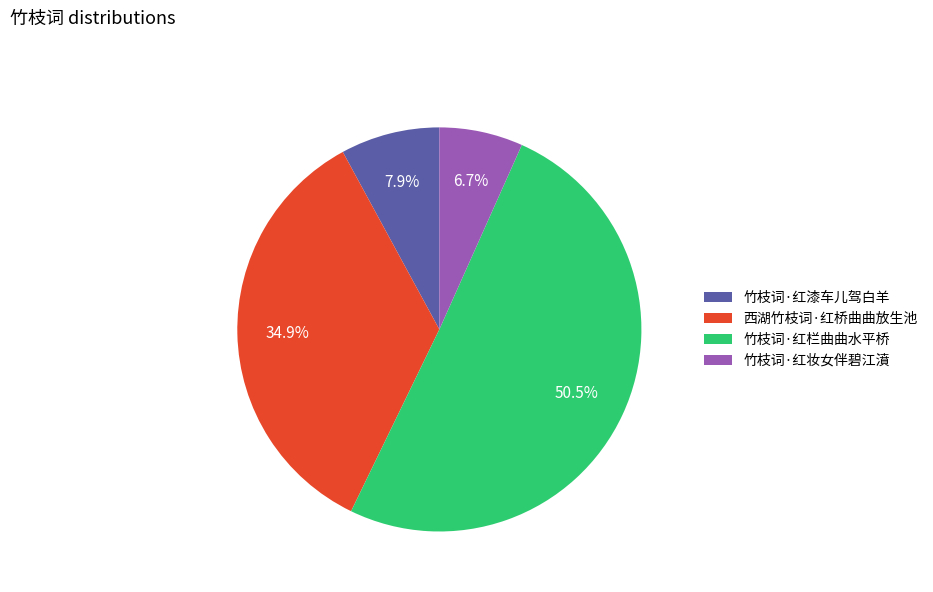

What percentage do 竹枝词·红漆车儿驾白羊 and 西湖竹枝词·红桥曲曲放生池 together represent?

42.8%